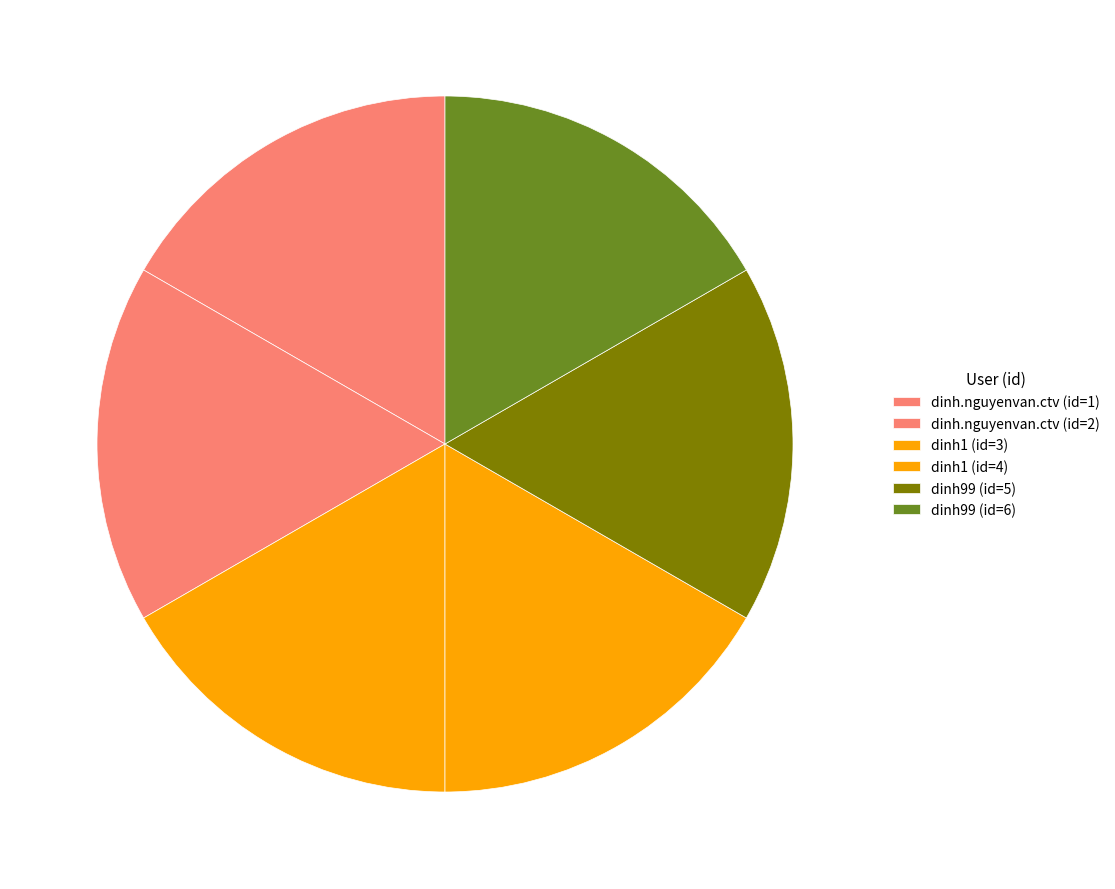

Count the number of slices in the pie.

6